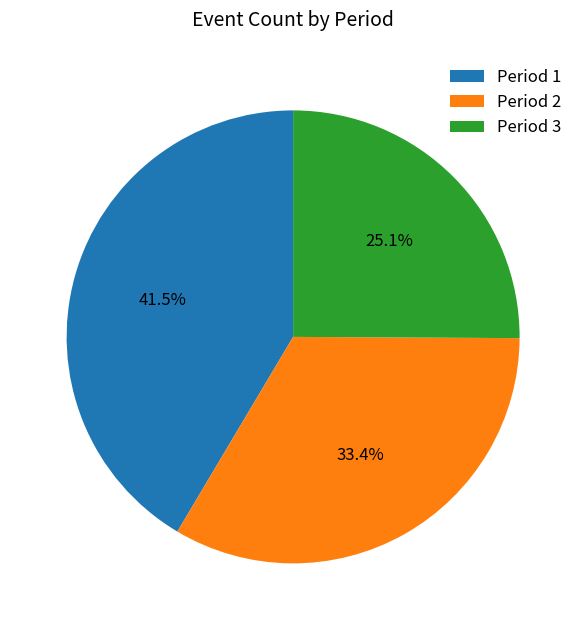

Which has a higher value, Period 2 or Period 1?

Period 1